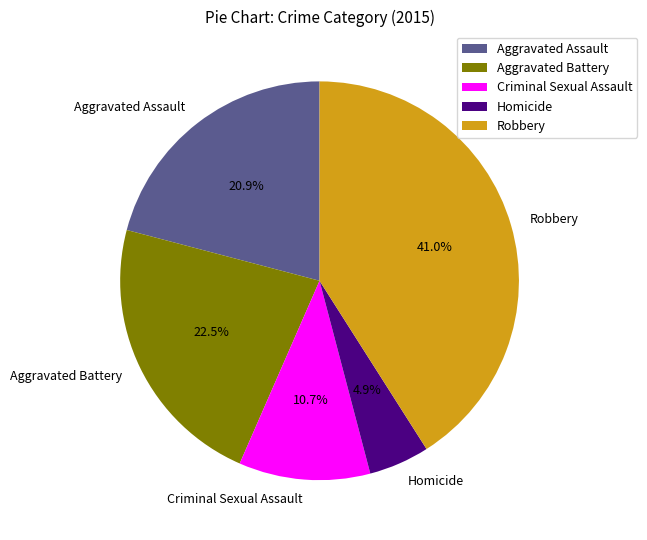

Is the sum of Aggravated Assault and Criminal Sexual Assault greater than half?

No